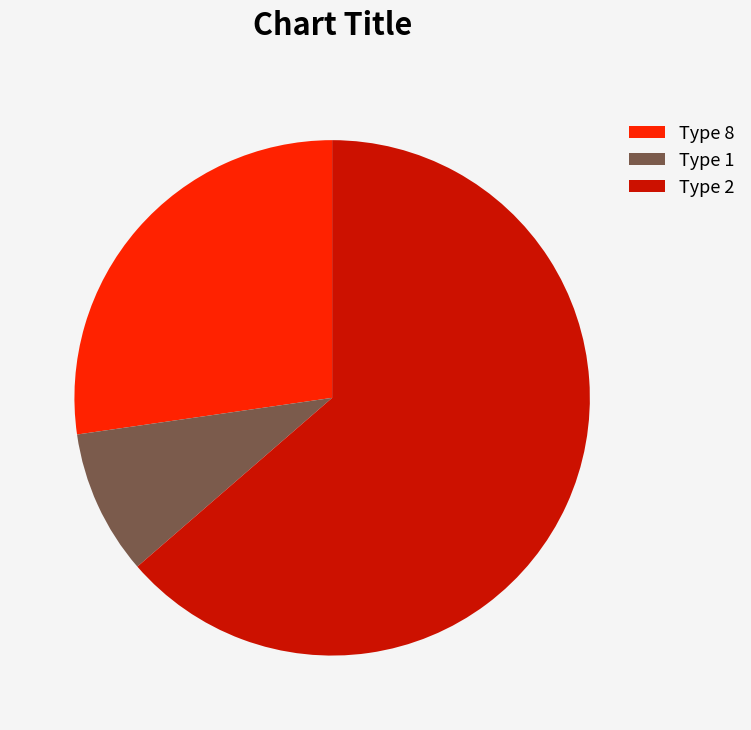

The Type 2 slice represents 64% of the pie. True or false?

True